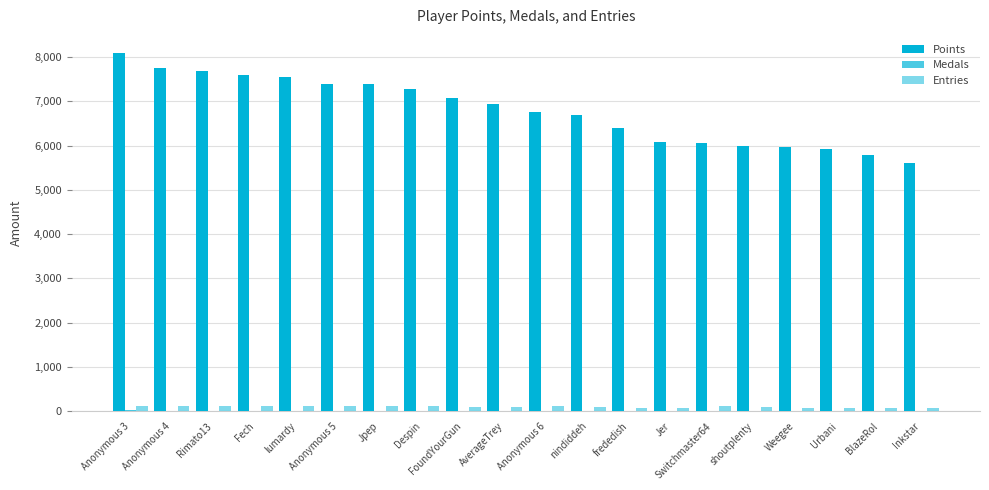

Count the number of categories in the chart.

20